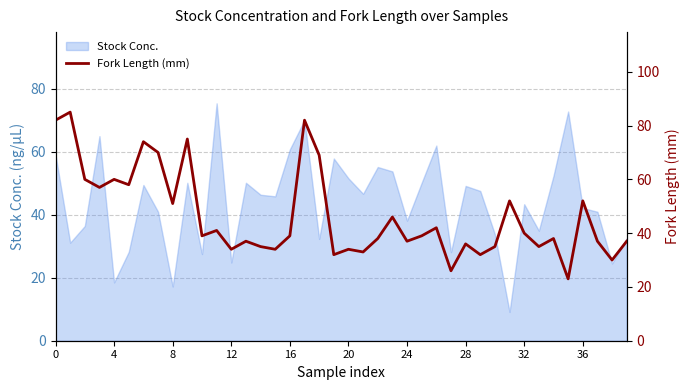

How many lines are shown in the chart?

1